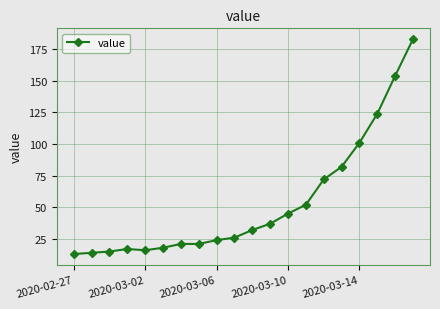

What is the smallest value displayed?

13